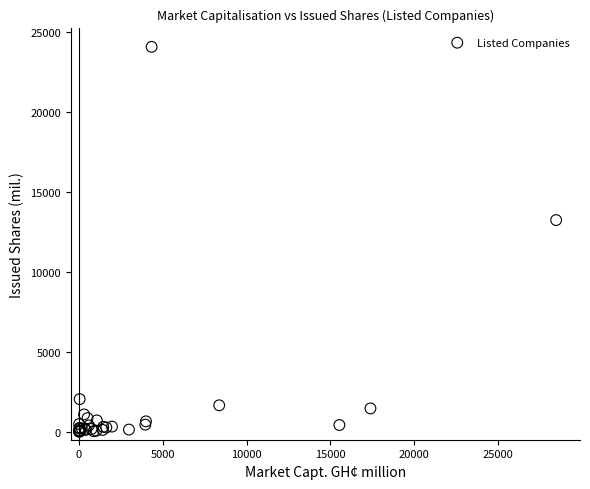

What Y value in the scatter plot is closest to 12037?

13236.2